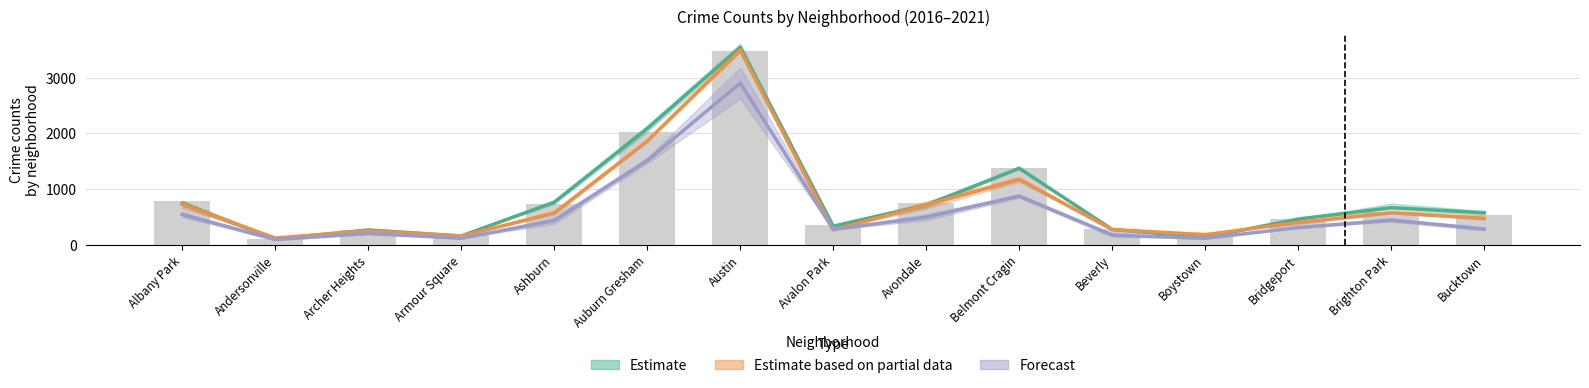

At how many categories does at least one series exceed 540?

8